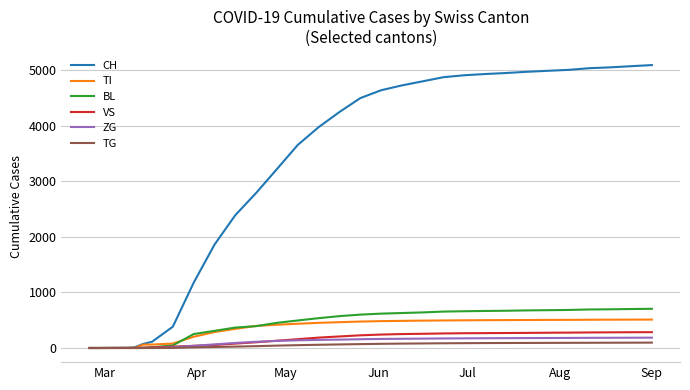

Which series has the largest total across all categories?

CH